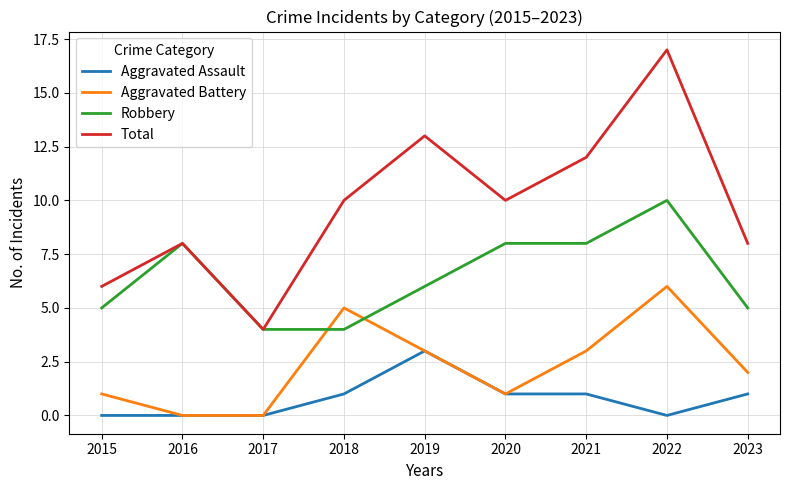

True or false: Aggravated Battery has a value of 0 at 2017.

True